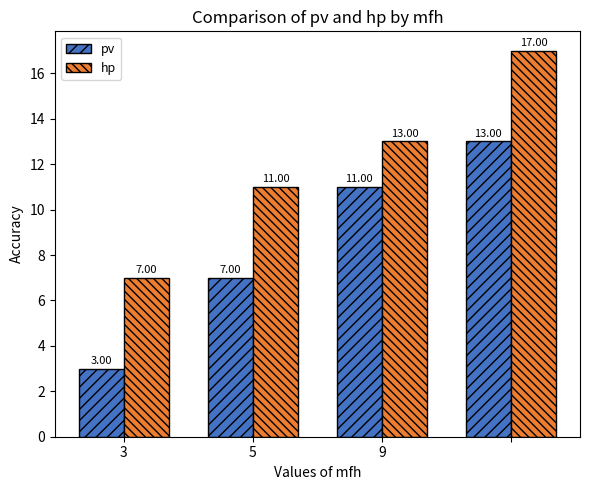

List the series in order of their overall mean, highest first.

hp, pv